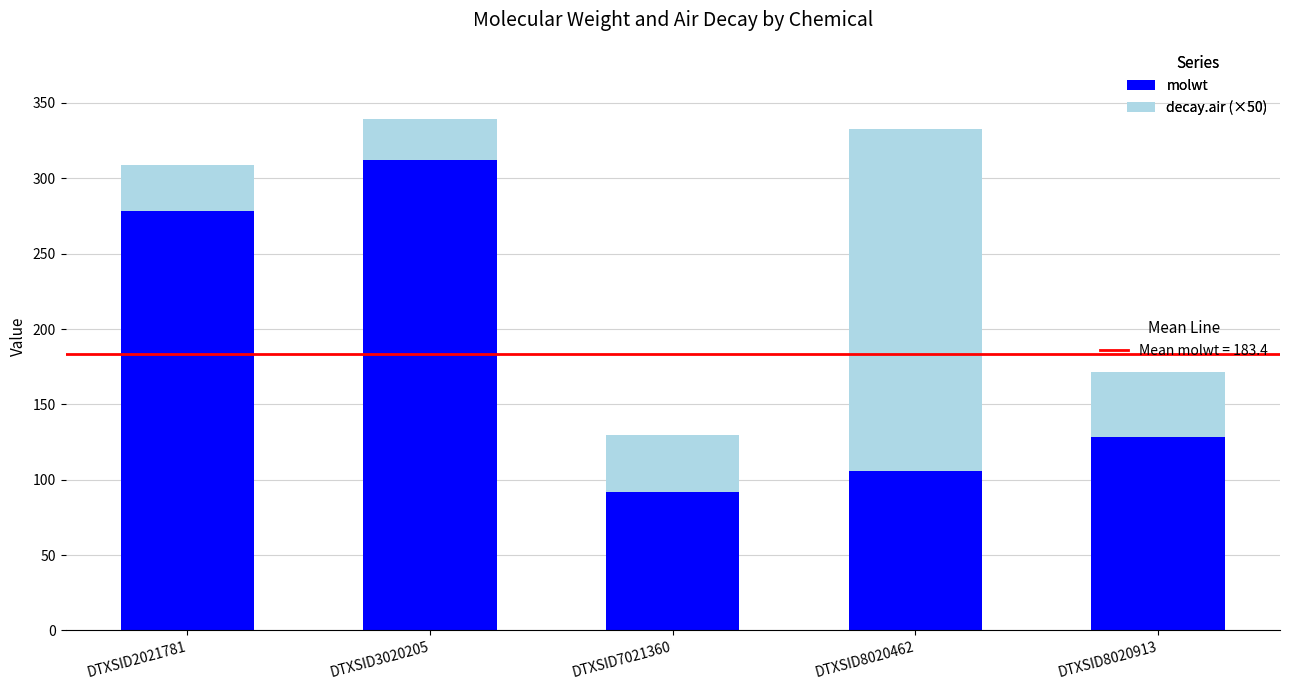

What is the total value across all series at DTXSID8020913?

171.4